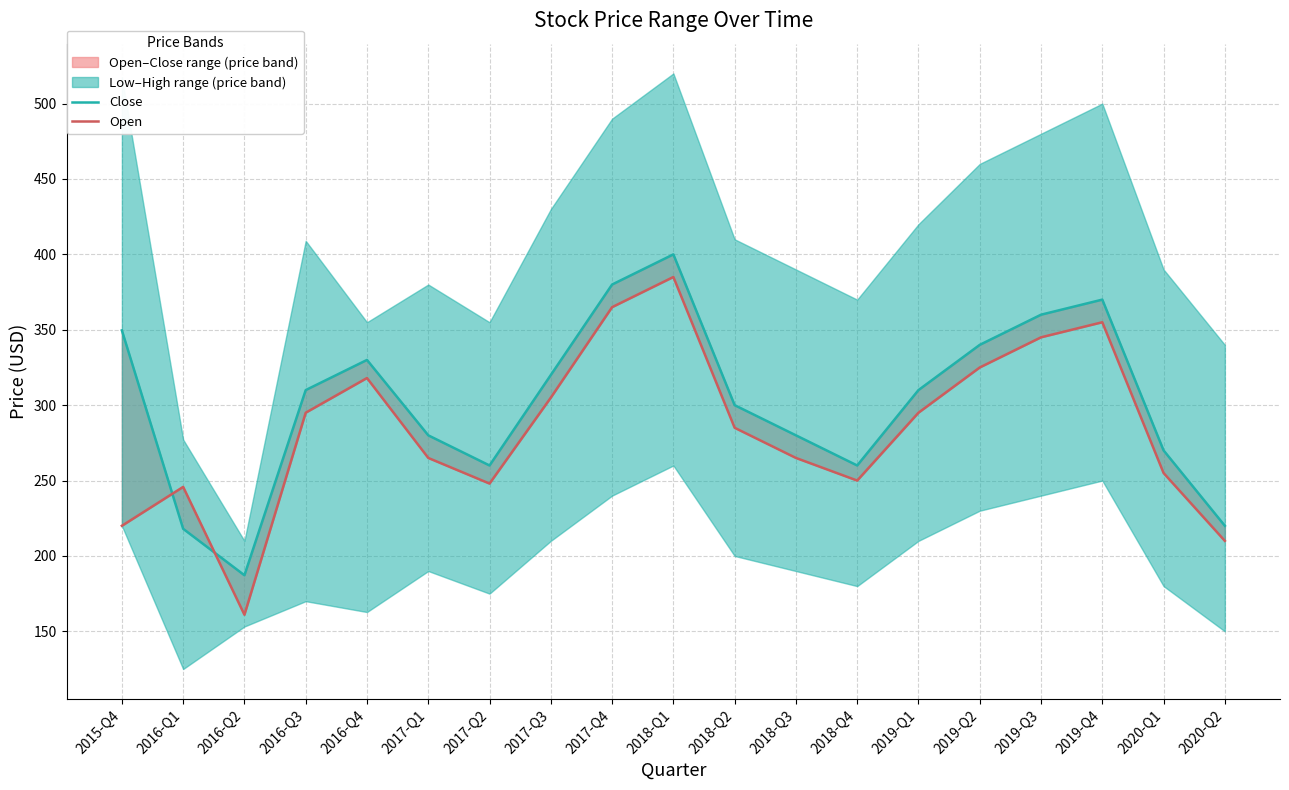

What is the average value of the Close series?

302.4